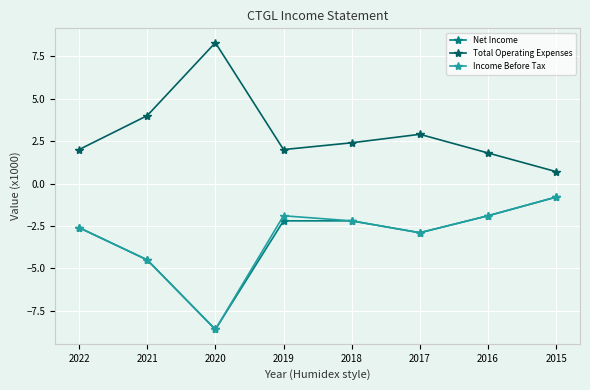

The Income Before Tax series shows -2.6 at 2022. True or false?

True